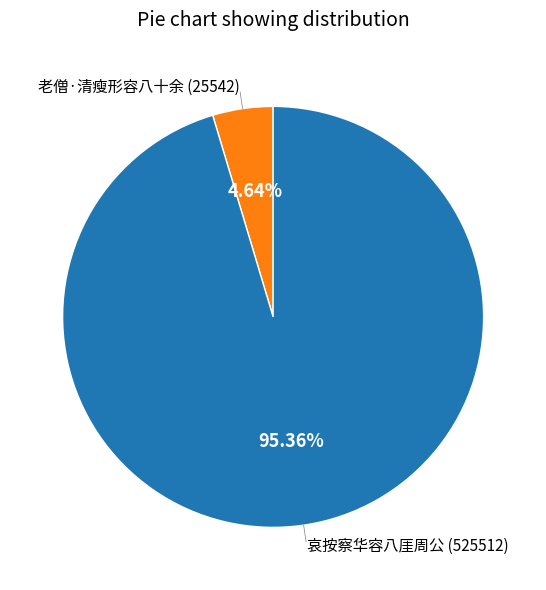

Is there any slice that represents more than half of the pie?

Yes